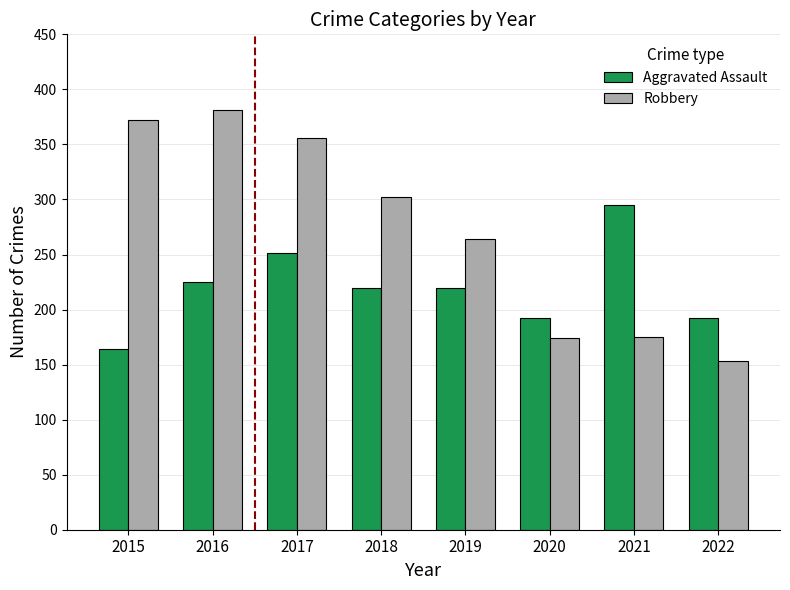

Is it true that Robbery equals 174 at 2020?

True